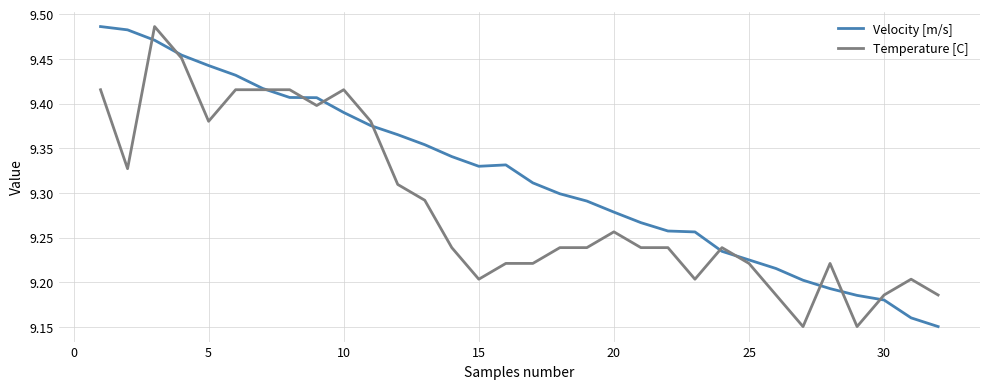

List the series in order of their overall mean, lowest first.

Temperature [C], Velocity [m/s]